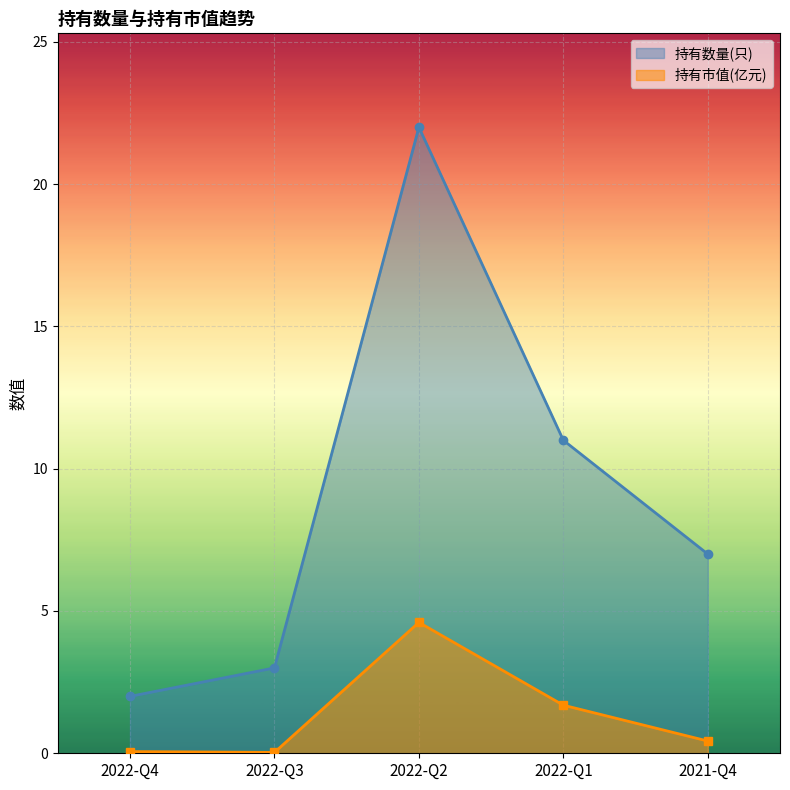

Reading left to right, what are all the values shown in this chart?

持有数量(只): 2022-Q4=2.0	2022-Q3=3.0	2022-Q2=22.0	2022-Q1=11.0	2021-Q4=7.0
持有市值(亿元): 2022-Q4=0.1	2022-Q3=0.0	2022-Q2=4.6	2022-Q1=1.7	2021-Q4=0.4